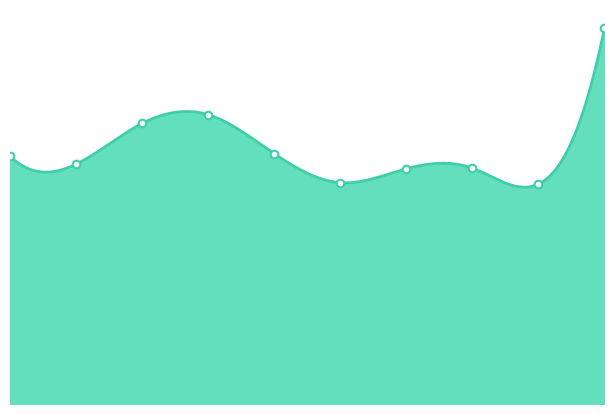

What is the change in value from 4 to 9?

+558.9